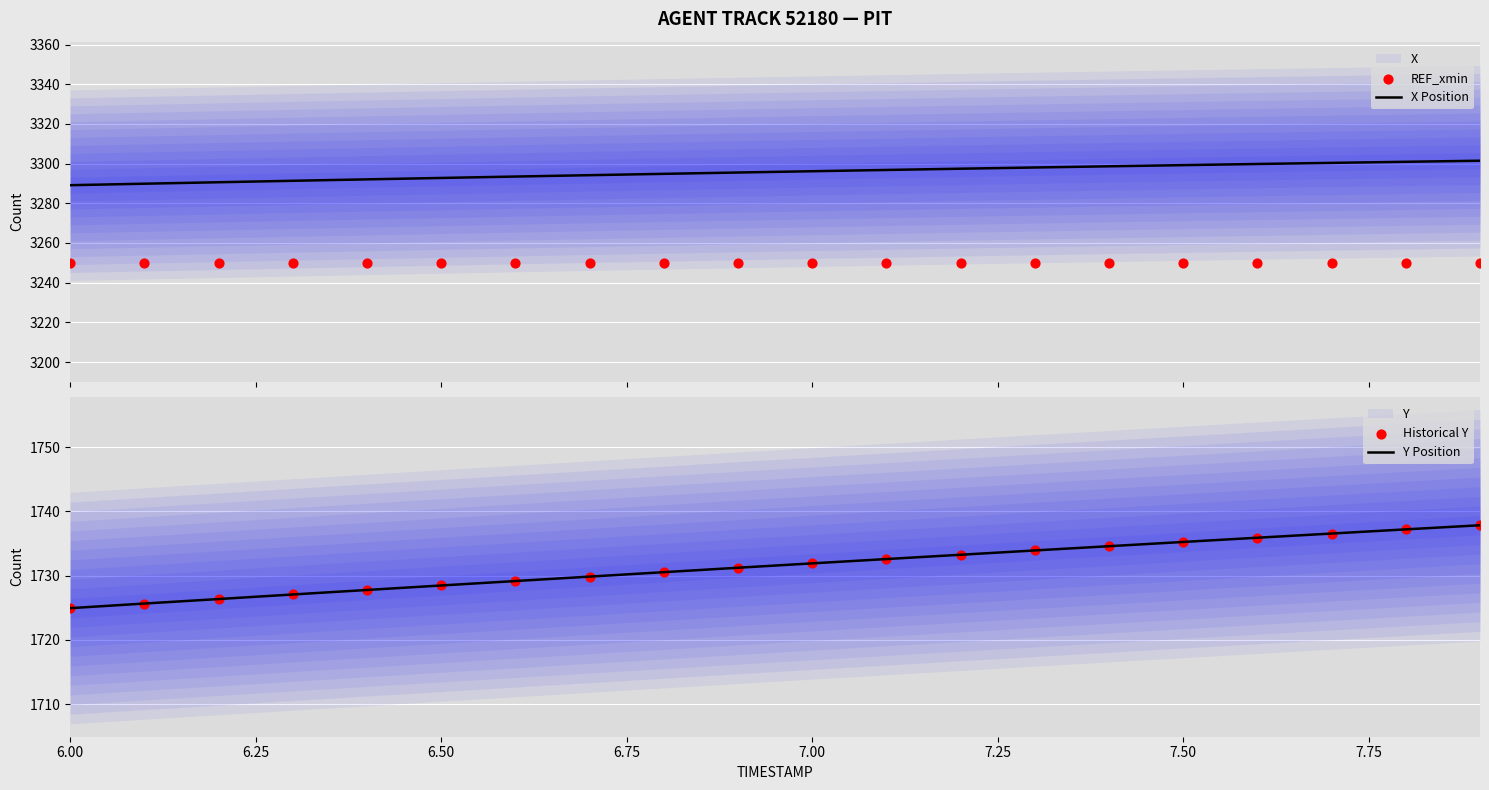

Which series has the widest spread of Y values?

Y Position